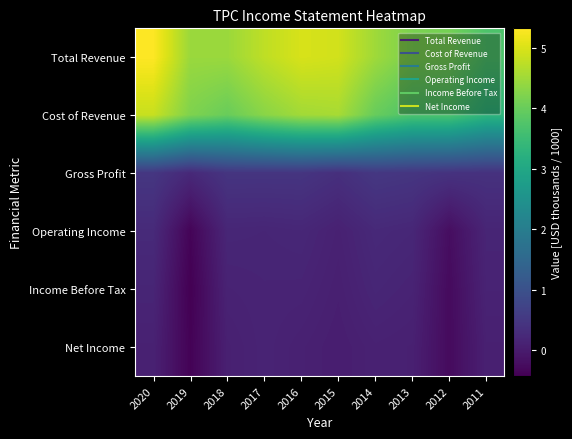

Which series has the largest total across all categories?

Total Revenue